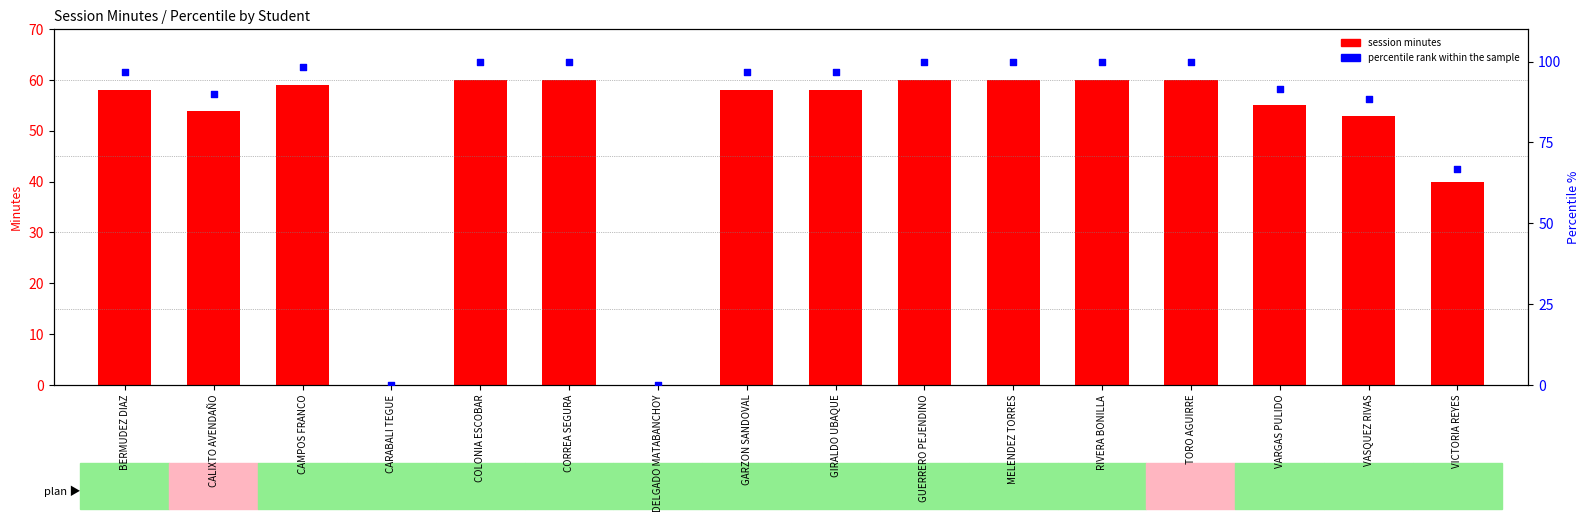

What are all the series names shown in the legend?

session minutes, percentile rank within the sample